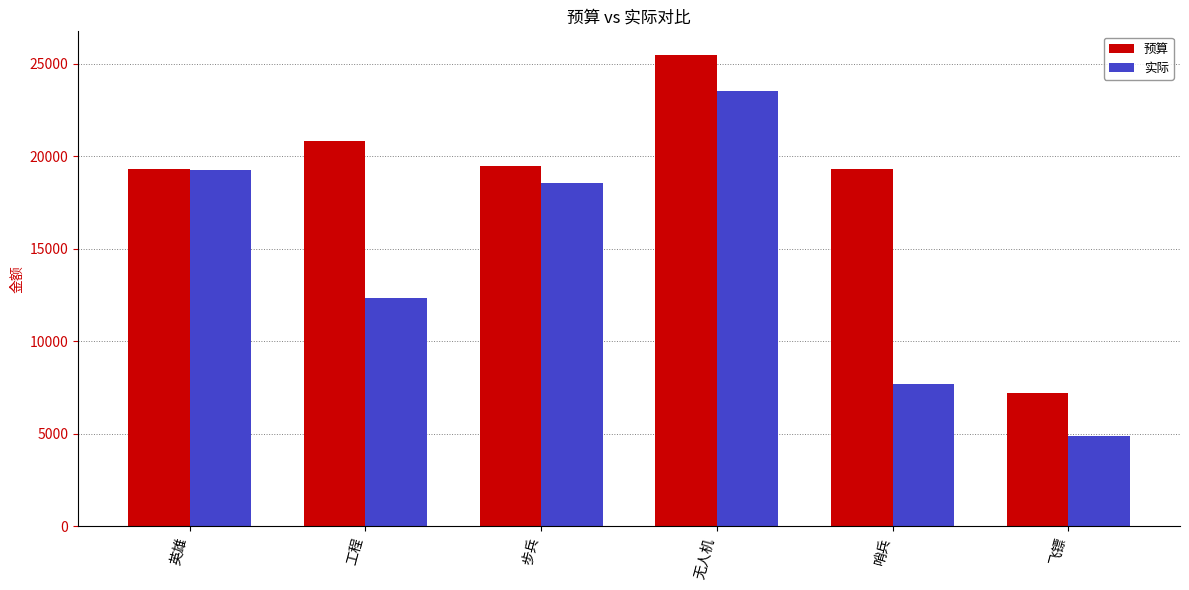

List the series in order of their overall mean, highest first.

预算, 实际